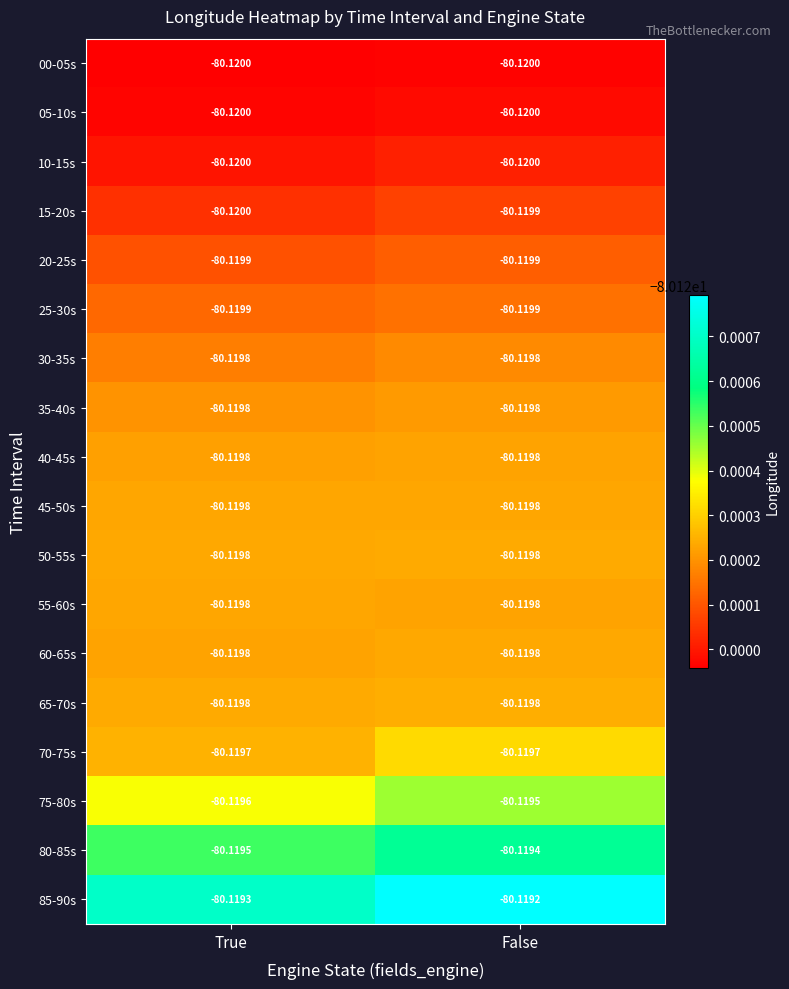

Which category has the highest value across all series?

False